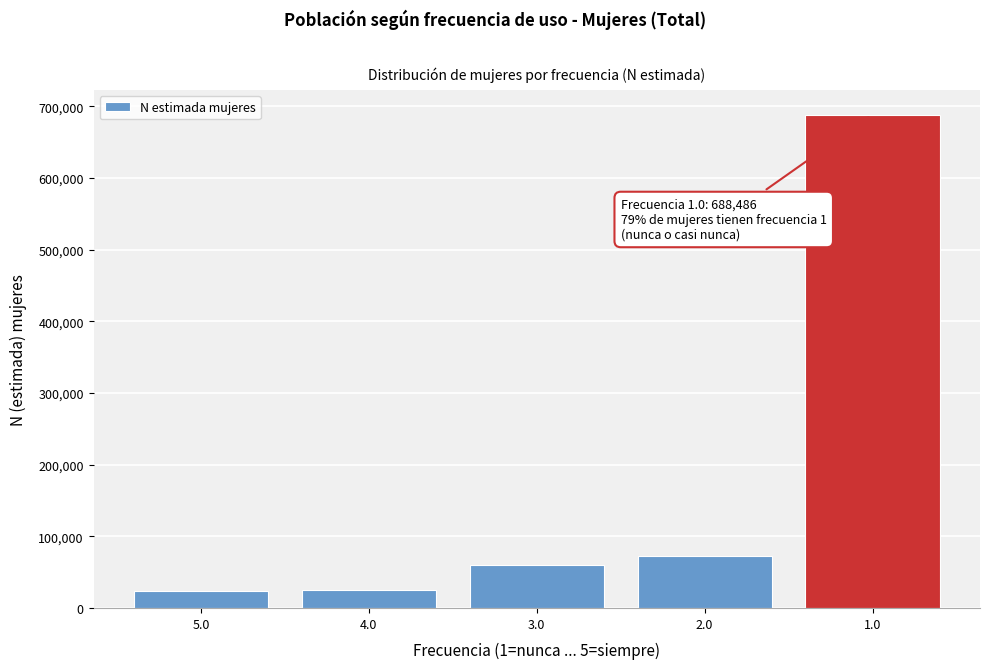

What is the difference between the values at 3.0 and 5.0?

36931